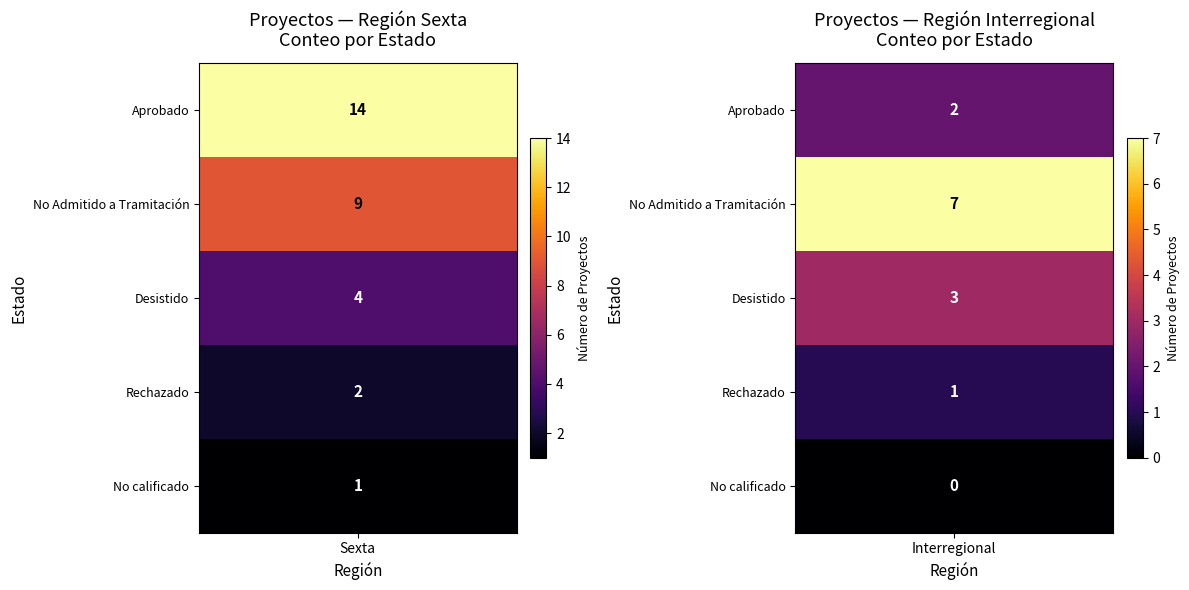

Rank the series by their maximum value, from lowest to highest.

No calificado, Rechazado, Desistido, No Admitido a Tramitación, Aprobado